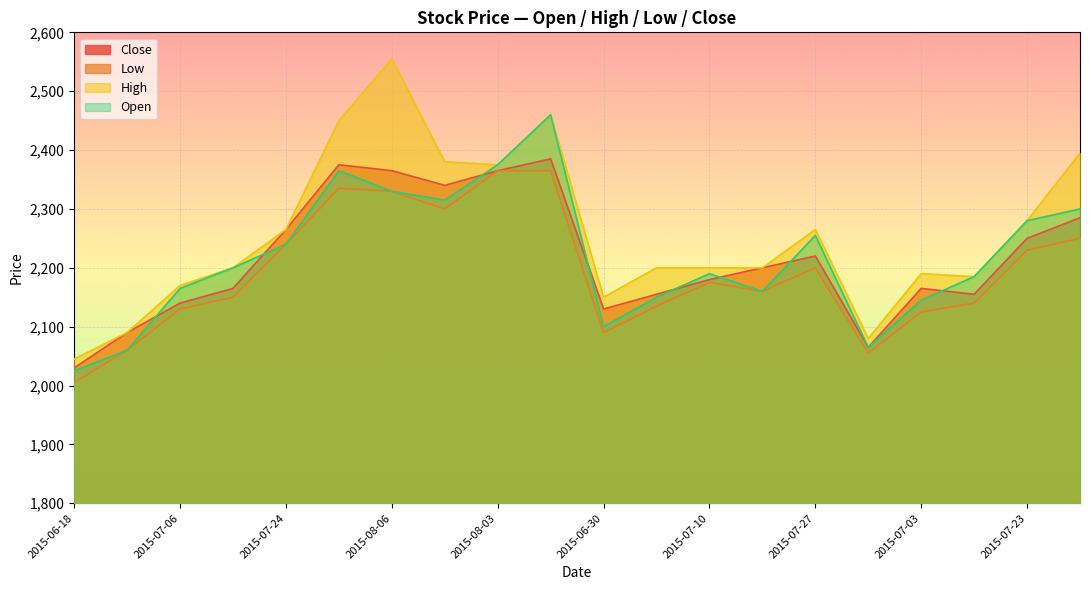

At which label is Open closest to 2242?

2015-07-24